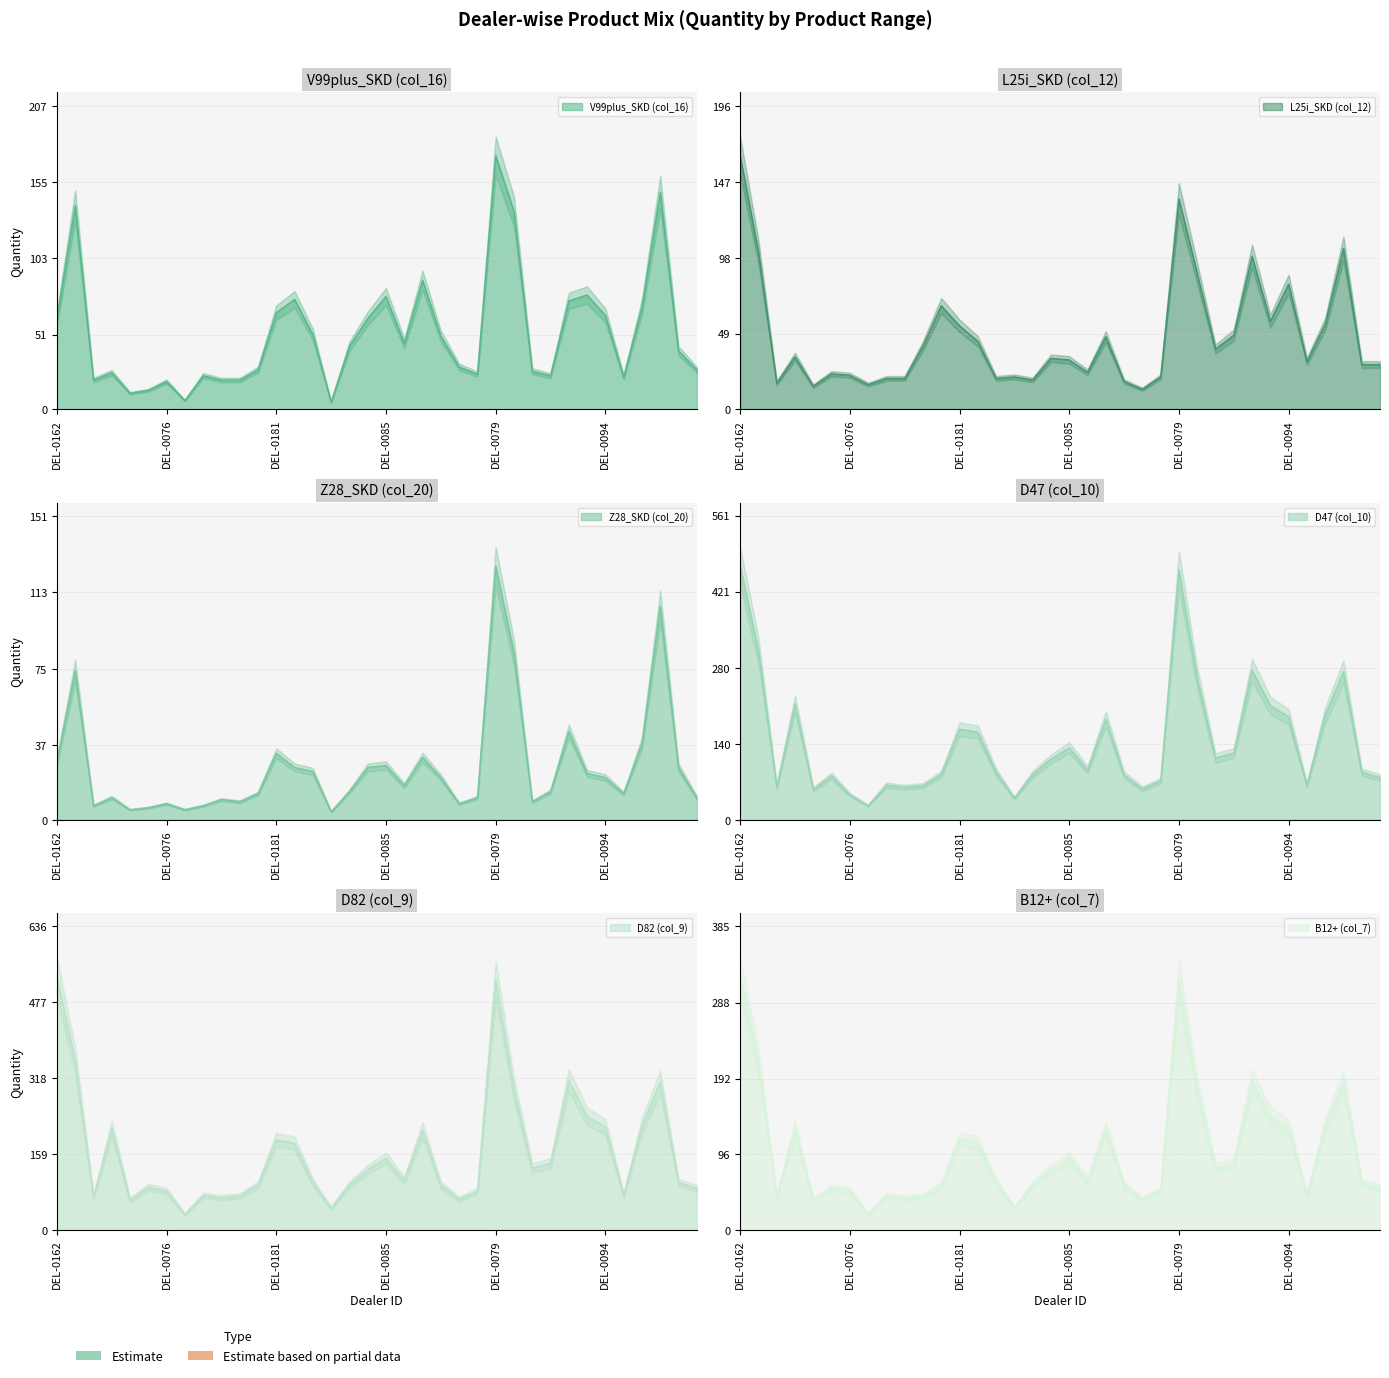

Reading left to right, extract all data points from this chart.

V99plus_SKD (col_16): DEL-0162=62	DEL-0161=139	DEL-0056=20	DEL-0177=25	DEL-0139=11	DEL-0057=13	DEL-0076=19	DEL-0055=6	DEL-0023=23	DEL-0075=20	DEL-0110=20	DEL-0092=27	DEL-0181=66	DEL-0054=75	DEL-0021=51	DEL-0172=5	DEL-0173=43	DEL-0145=62	DEL-0085=77	DEL-0039=45	DEL-0152=88	DEL-0129=50	DEL-0146=29	DEL-0053=24	DEL-0079=173	DEL-0062=135	DEL-0009=26	DEL-0059=23	DEL-0098=74	DEL-0080=78	DEL-0094=64	DEL-0101=22	DEL-0131=70	DEL-0050=148	DEL-0136=40	DEL-0097=27
L25i_SKD (col_12): DEL-0162=164	DEL-0161=102	DEL-0056=17	DEL-0177=34	DEL-0139=15	DEL-0057=23	DEL-0076=22	DEL-0055=16	DEL-0023=20	DEL-0075=20	DEL-0110=41	DEL-0092=67	DEL-0181=54	DEL-0054=44	DEL-0021=20	DEL-0172=21	DEL-0173=19	DEL-0145=33	DEL-0085=32	DEL-0039=24	DEL-0152=47	DEL-0129=18	DEL-0146=13	DEL-0053=21	DEL-0079=136	DEL-0062=88	DEL-0009=39	DEL-0059=48	DEL-0098=99	DEL-0080=57	DEL-0094=81	DEL-0101=31	DEL-0131=55	DEL-0050=104	DEL-0136=29	DEL-0097=29
Z28_SKD (col_20): DEL-0162=29	DEL-0161=74	DEL-0056=7	DEL-0177=11	DEL-0139=5	DEL-0057=6	DEL-0076=8	DEL-0055=5	DEL-0023=7	DEL-0075=10	DEL-0110=9	DEL-0092=13	DEL-0181=33	DEL-0054=26	DEL-0021=24	DEL-0172=4	DEL-0173=14	DEL-0145=26	DEL-0085=27	DEL-0039=17	DEL-0152=31	DEL-0129=21	DEL-0146=8	DEL-0053=11	DEL-0079=126	DEL-0062=83	DEL-0009=9	DEL-0059=14	DEL-0098=44	DEL-0080=23	DEL-0094=21	DEL-0101=13	DEL-0131=38	DEL-0050=106	DEL-0136=26	DEL-0097=11
D47 (col_10): DEL-0162=468	DEL-0161=313	DEL-0056=61	DEL-0177=214	DEL-0139=56	DEL-0057=81	DEL-0076=46	DEL-0055=26	DEL-0023=64	DEL-0075=60	DEL-0110=63	DEL-0092=84	DEL-0181=167	DEL-0054=162	DEL-0021=88	DEL-0172=40	DEL-0173=84	DEL-0145=112	DEL-0085=133	DEL-0039=92	DEL-0152=186	DEL-0129=83	DEL-0146=57	DEL-0053=72	DEL-0079=461	DEL-0062=262	DEL-0009=114	DEL-0059=123	DEL-0098=276	DEL-0080=211	DEL-0094=190	DEL-0101=64	DEL-0131=193	DEL-0050=273	DEL-0136=88	DEL-0097=78
D82 (col_9): DEL-0162=530	DEL-0161=355	DEL-0056=69	DEL-0177=213	DEL-0139=63	DEL-0057=90	DEL-0076=82	DEL-0055=33	DEL-0023=73	DEL-0075=68	DEL-0110=72	DEL-0092=95	DEL-0181=189	DEL-0054=182	DEL-0021=100	DEL-0172=46	DEL-0173=95	DEL-0145=127	DEL-0085=151	DEL-0039=104	DEL-0152=210	DEL-0129=95	DEL-0146=65	DEL-0053=82	DEL-0079=523	DEL-0062=296	DEL-0009=130	DEL-0059=140	DEL-0098=313	DEL-0080=238	DEL-0094=216	DEL-0101=73	DEL-0131=219	DEL-0050=310	DEL-0136=100	DEL-0097=88
B12+ (col_7): DEL-0162=321	DEL-0161=215	DEL-0056=42	DEL-0177=129	DEL-0139=38	DEL-0057=54	DEL-0076=50	DEL-0055=20	DEL-0023=44	DEL-0075=41	DEL-0110=43	DEL-0092=57	DEL-0181=115	DEL-0054=111	DEL-0021=61	DEL-0172=28	DEL-0173=58	DEL-0145=77	DEL-0085=92	DEL-0039=63	DEL-0152=128	DEL-0129=57	DEL-0146=39	DEL-0053=50	DEL-0079=317	DEL-0062=180	DEL-0009=79	DEL-0059=85	DEL-0098=189	DEL-0080=145	DEL-0094=131	DEL-0101=44	DEL-0131=132	DEL-0050=188	DEL-0136=60	DEL-0097=54